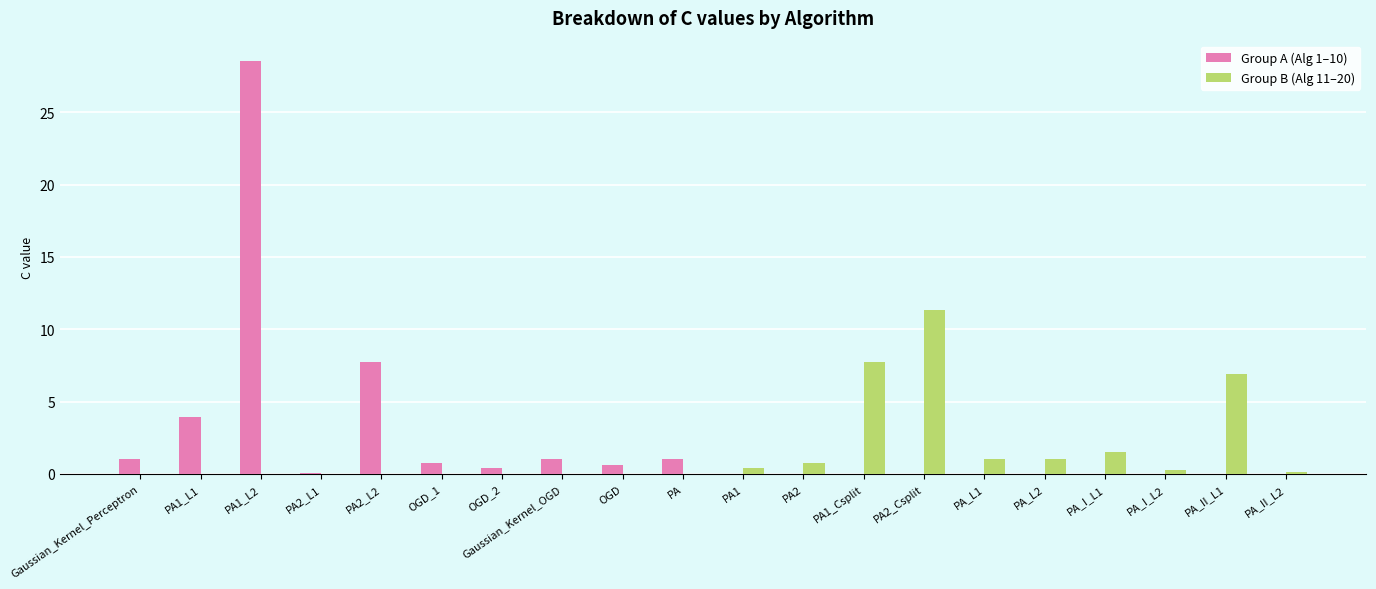

What is the sum of all Group B (Alg 11–20) values?

31.0